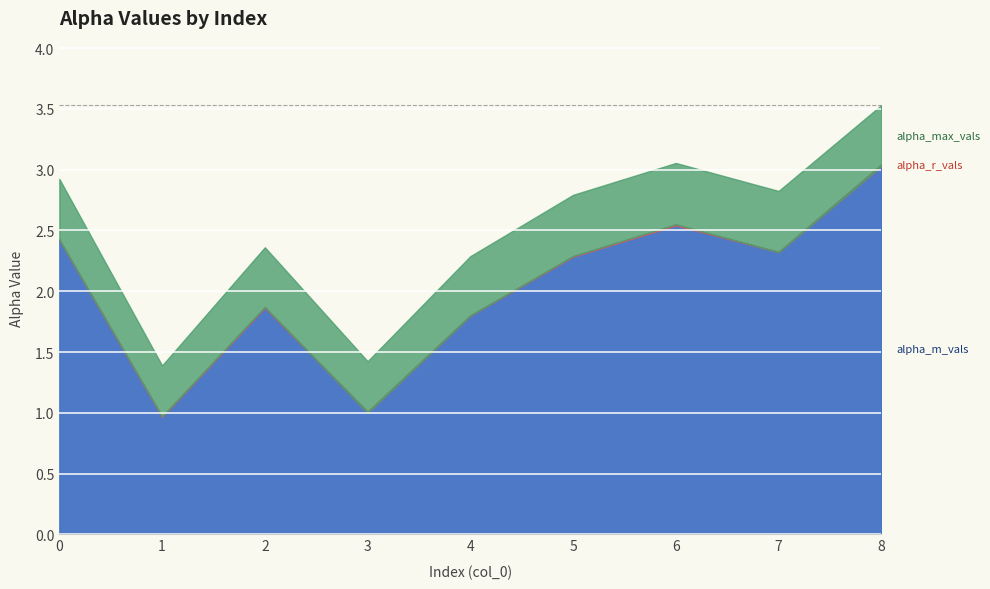

Is the value of alpha_r_vals at 2 greater than the value of alpha_m_vals at 6?

No